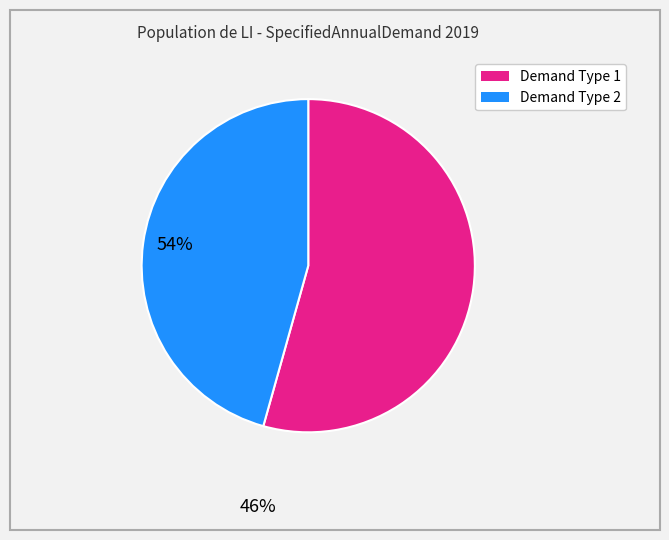

Is there any slice that represents more than half of the pie?

Yes